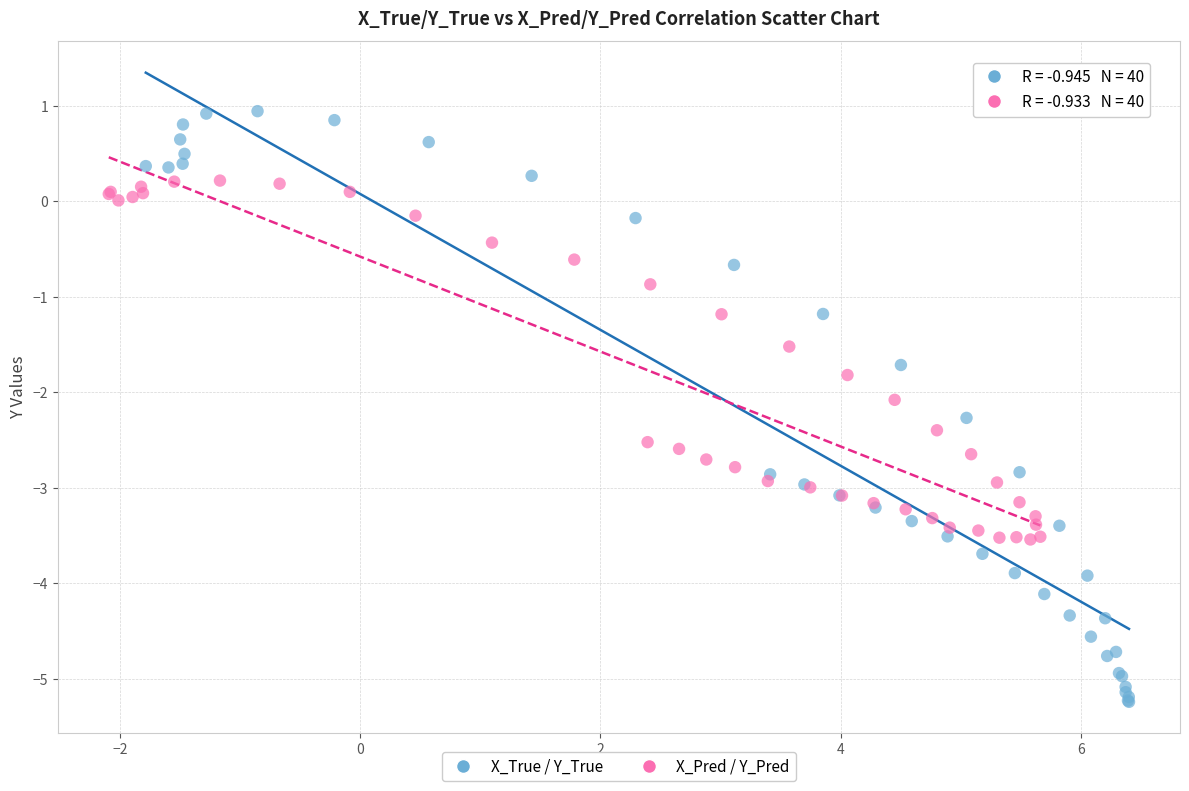

Which series has the widest spread of Y values?

X_True / Y_True